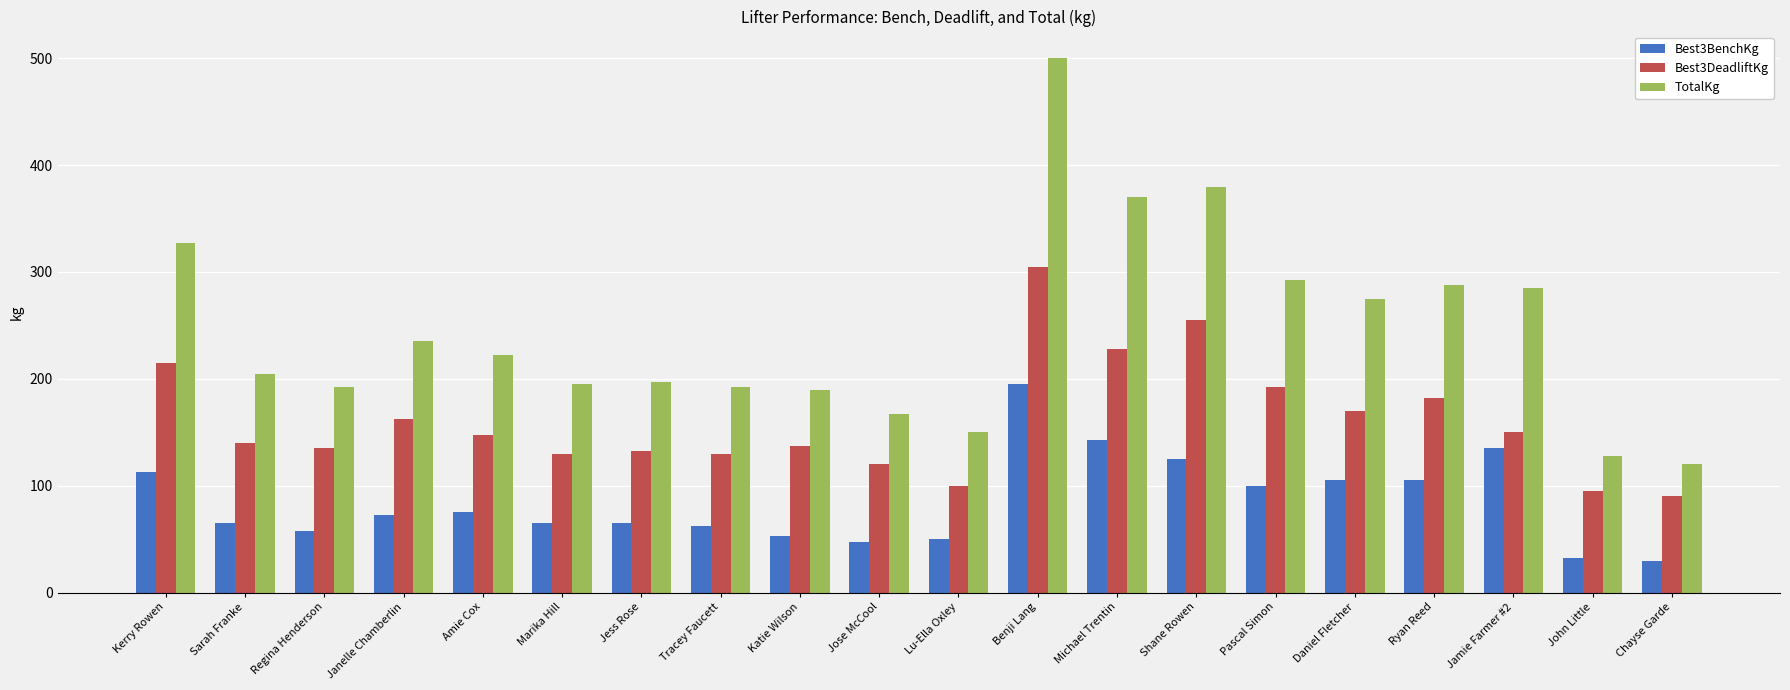

The value of Best3DeadliftKg at Tracey Faucett is 37.2. True or false?

False